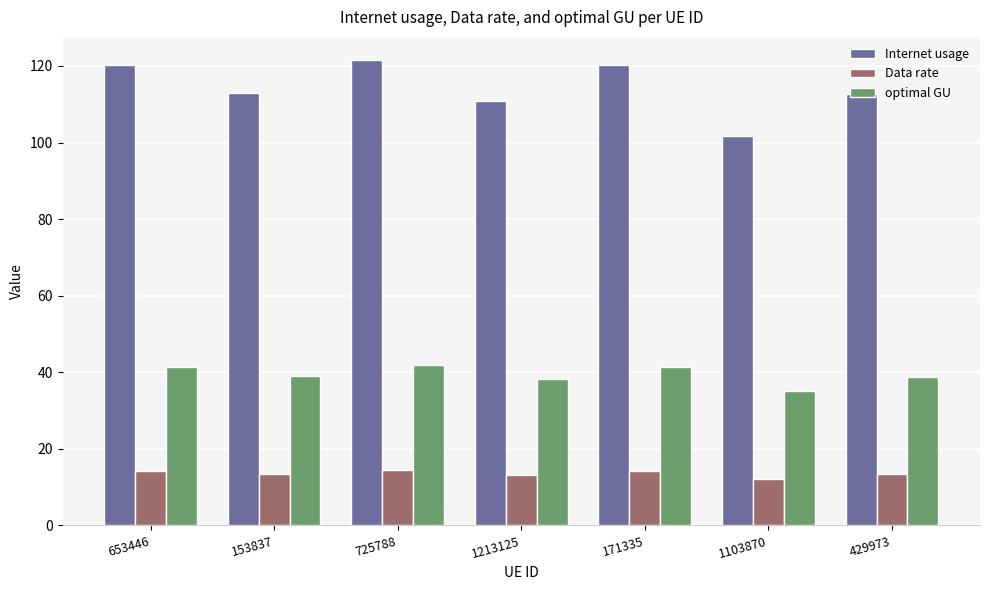

What is the spread (max minus min) of values at 725788?

107.1